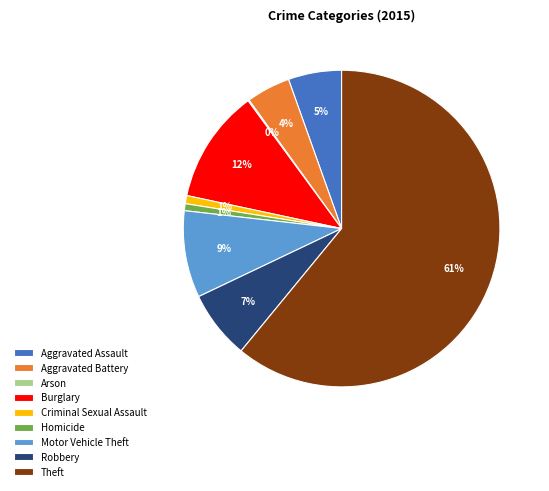

Does Theft account for over 50% of the chart?

Yes